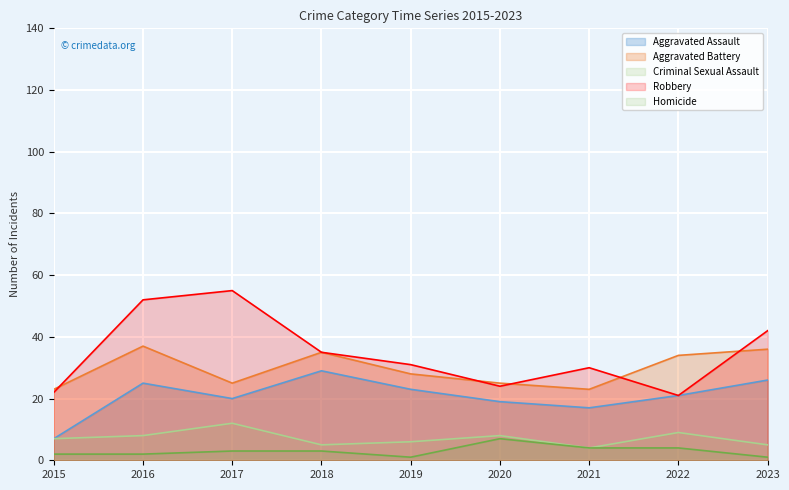

True or false: Homicide and Aggravated Battery cross at least once.

False